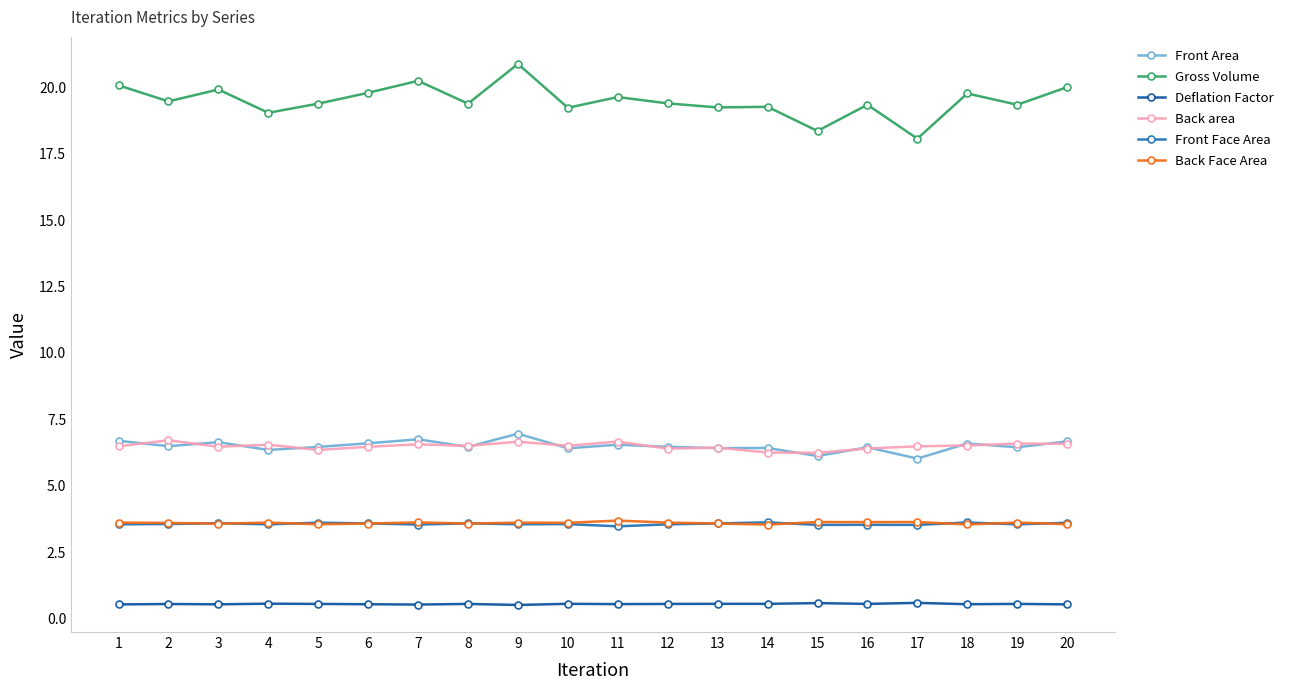

What is the sum of all Back area values?

129.8